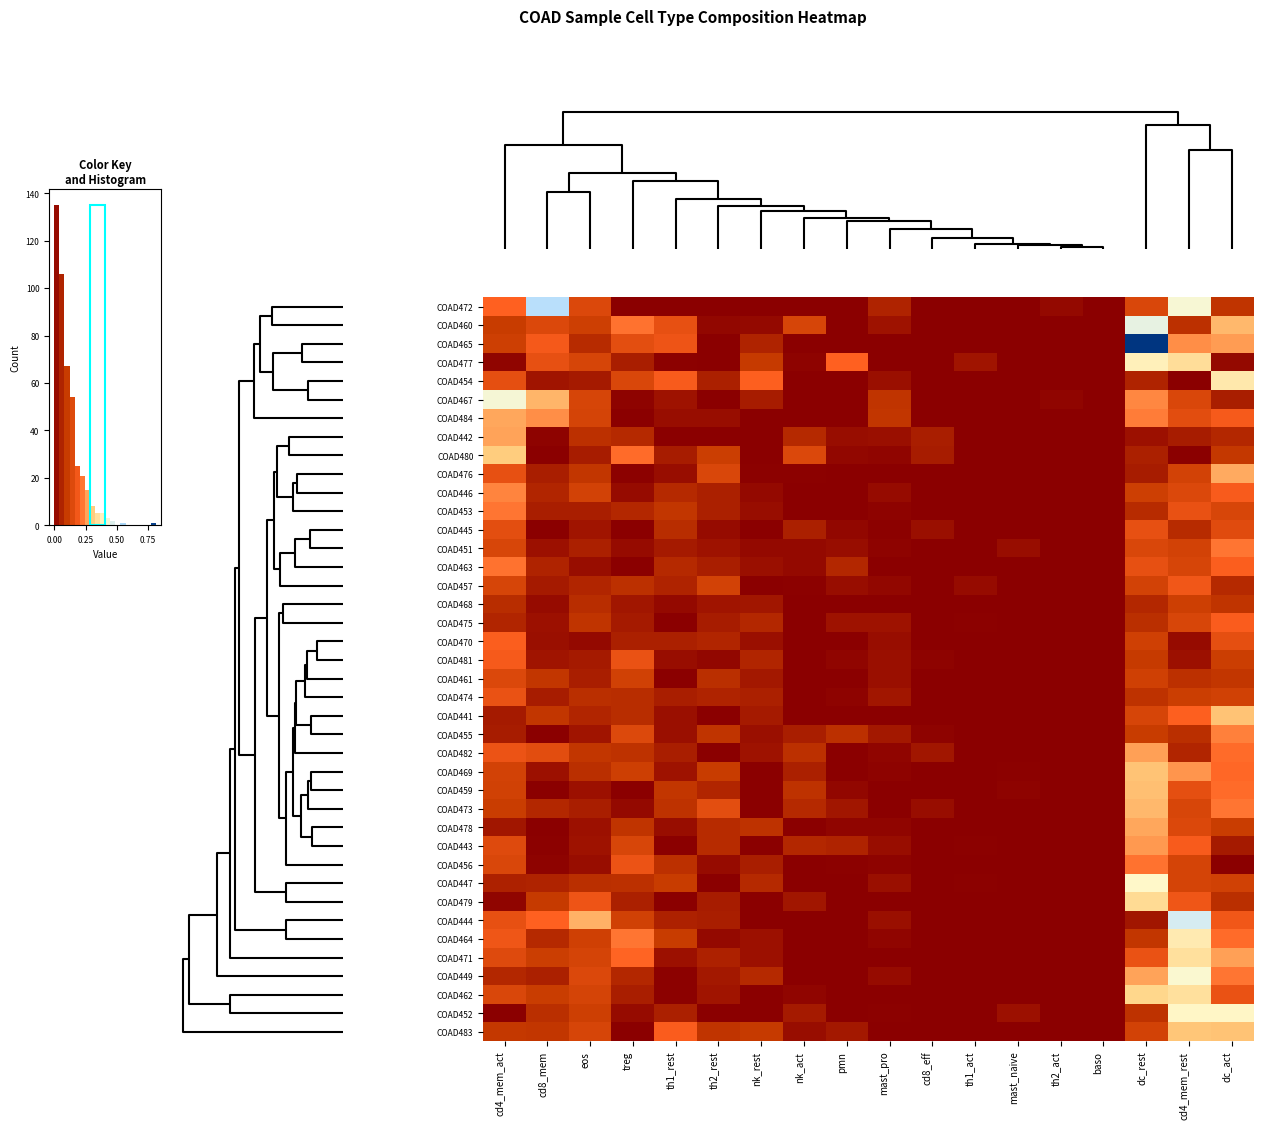

Is it true that COAD453 equals 0.0 at eos?

False